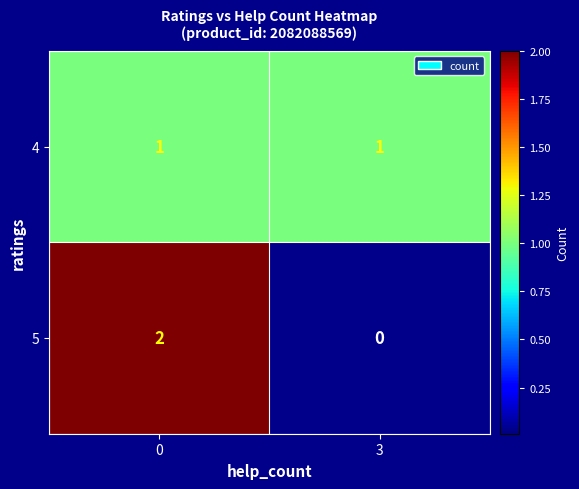

Reading left to right, extract all data points from this chart.

4: 0=1	3=1
5: 0=2	3=0